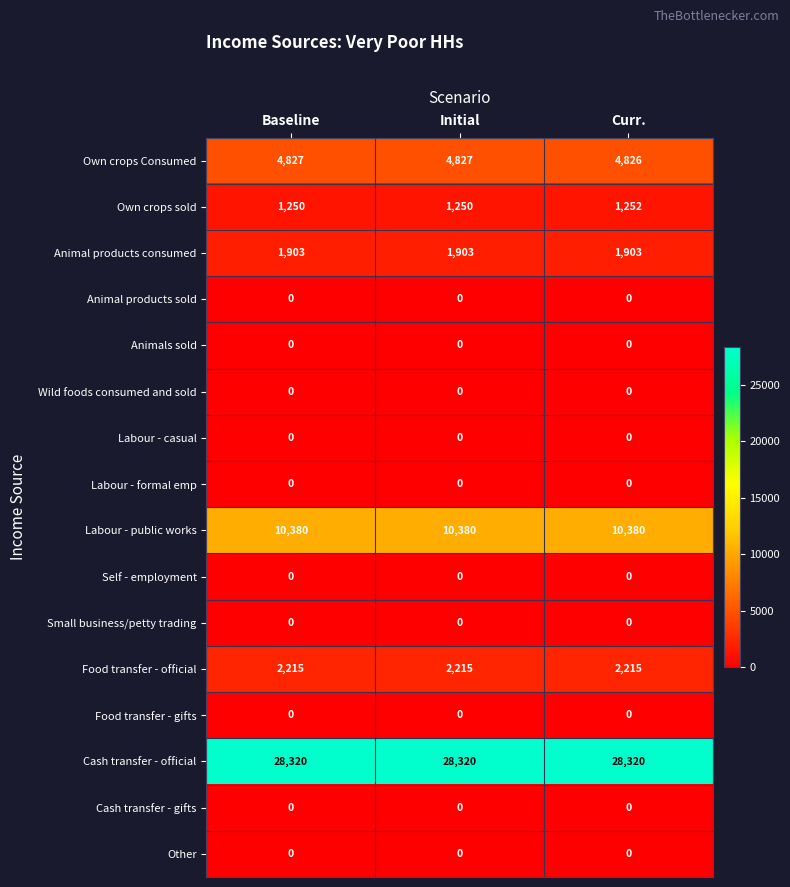

At which category is the sum across all series the highest?

Curr.